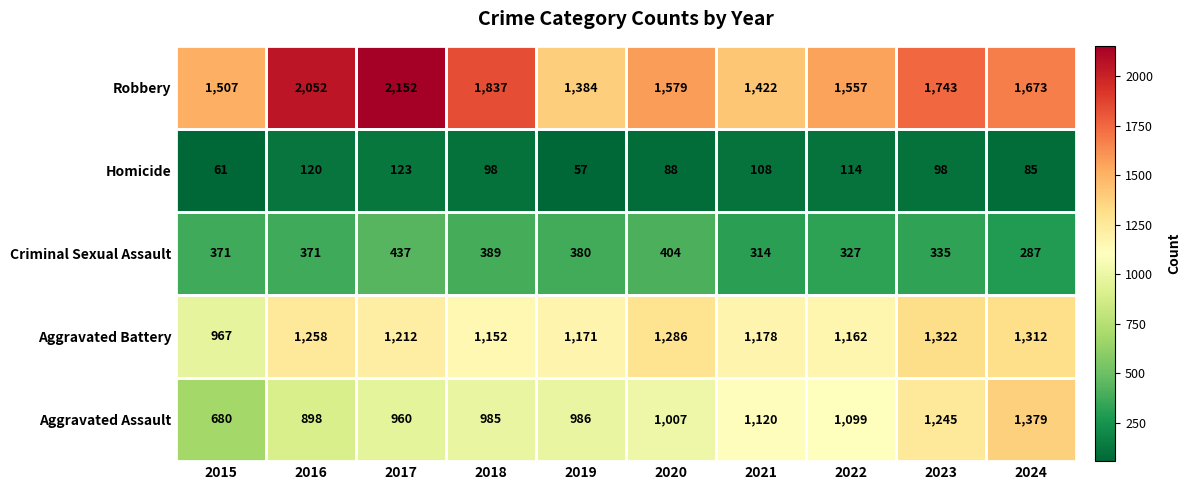

What is the sum of the Homicide values at 2018 and 2020?

186